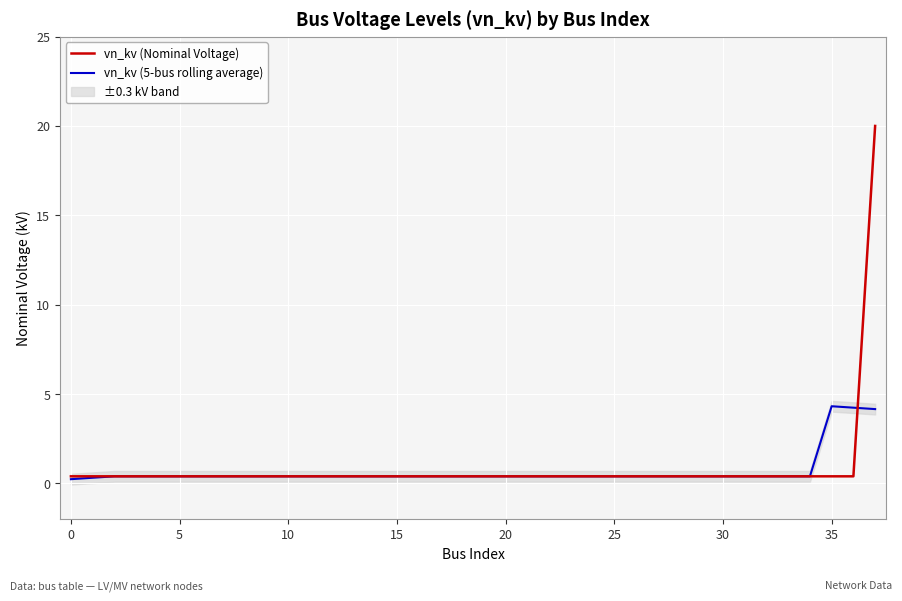

Is this an area chart (filled region under the line)?

No